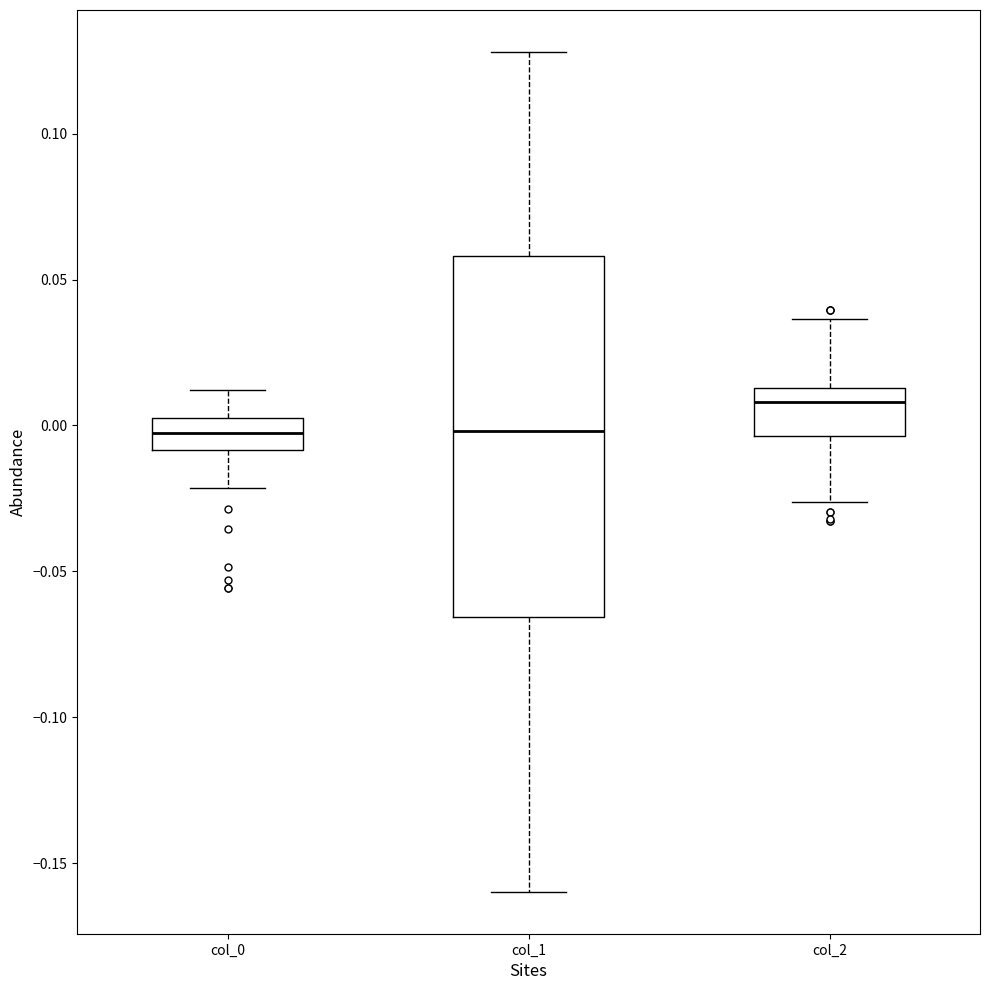

Reading left to right, transcribe this box plot: for each box, give where its median line is, the range the box spans, and where its two whiskers end, as read against the y-axis. The values are not printed on the chart, so give them approximately, as read against the axis.

col_0: median -0.005, box -0.010 to 0.000, whiskers -0.020 to 0.010
col_1: median 0.000, box -0.065 to 0.060, whiskers -0.160 to 0.130
col_2: median 0.010, box -0.005 to 0.015, whiskers -0.025 to 0.035